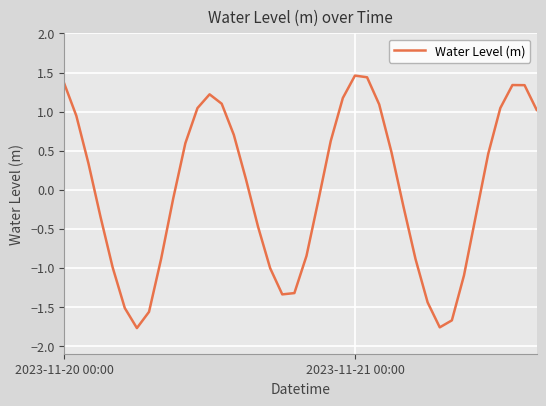

What is the maximum value shown in the chart?

1.5